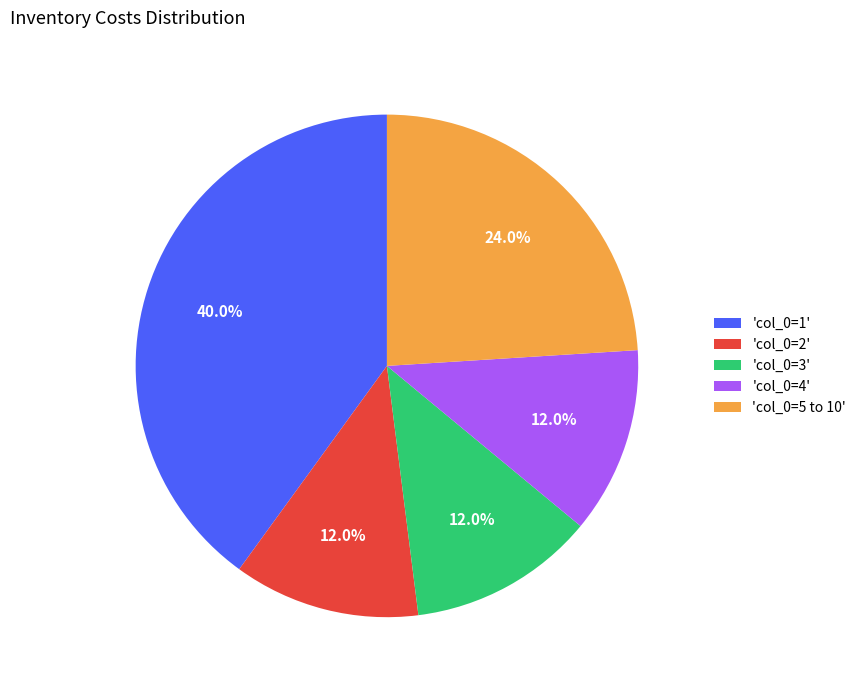

Is the sum of 'col_0=5 to 10' and 'col_0=2' greater than half?

No